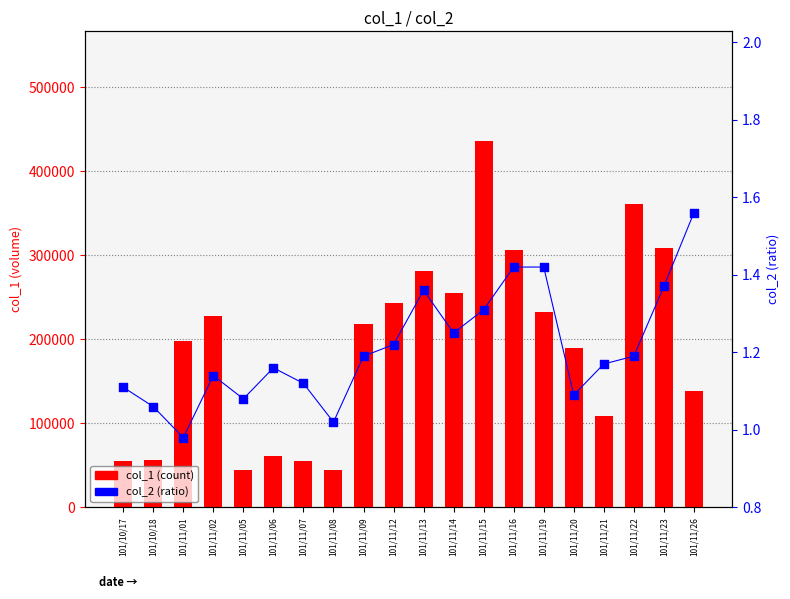

Which series reaches the minimum Y coordinate?

col_2